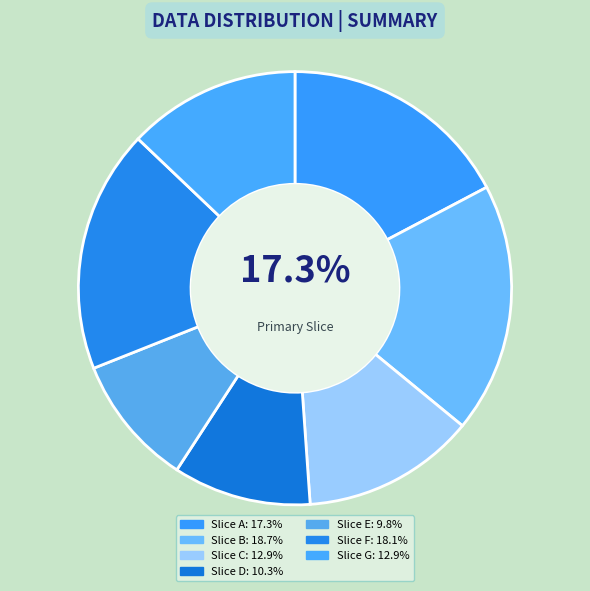

How many segments does this pie chart have?

7